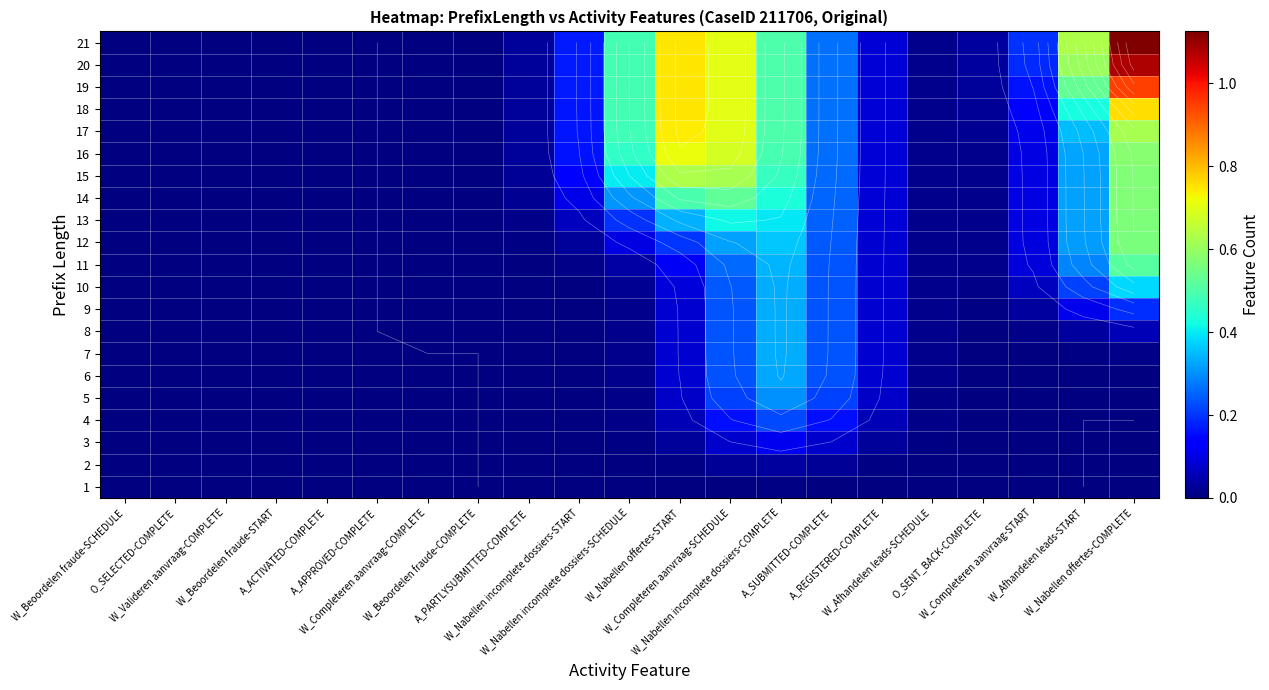

What is the difference between the 5 values at A_REGISTERED-COMPLETE and W_Beoordelen fraude-COMPLETE?

0.1